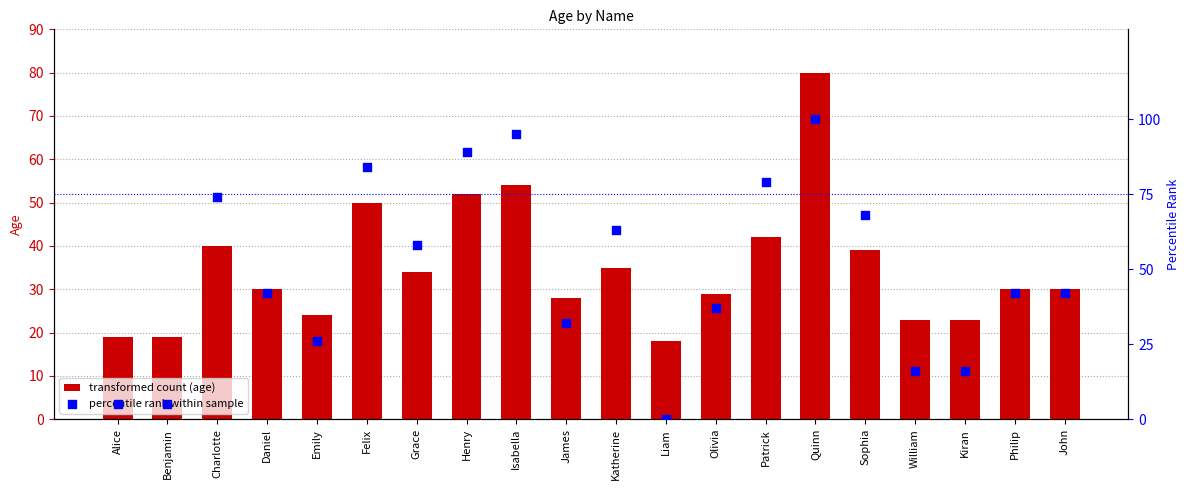

Which series contains the highest Y value?

percentile rank